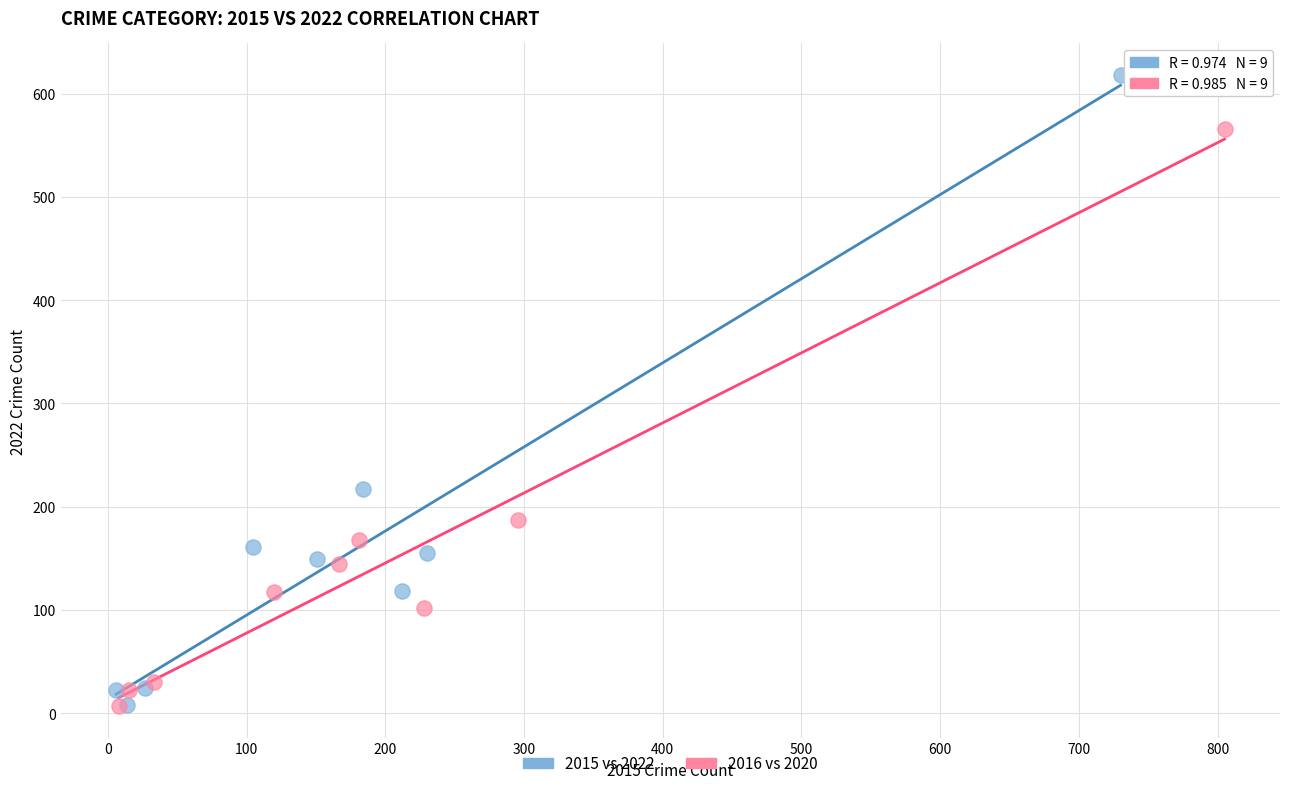

Which series has the largest Y range (max minus min)?

2015 vs 2022